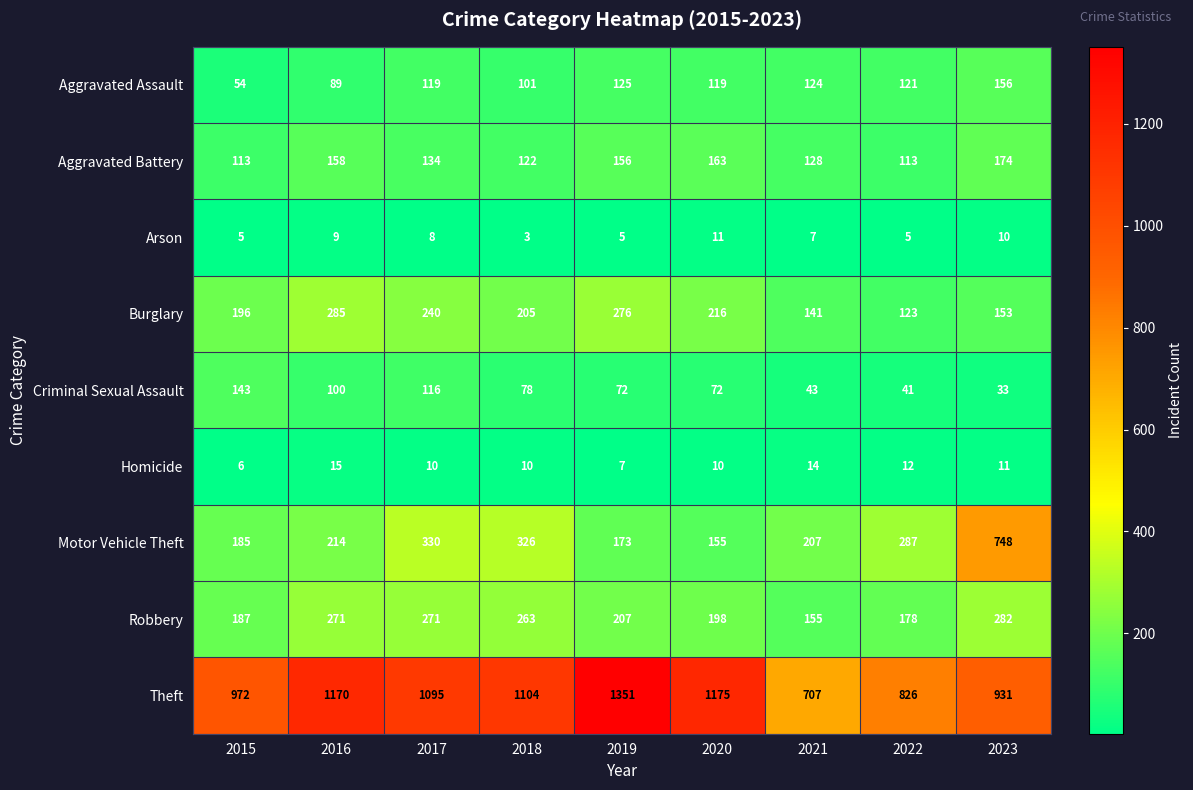

Which series has the largest total across all categories?

Theft